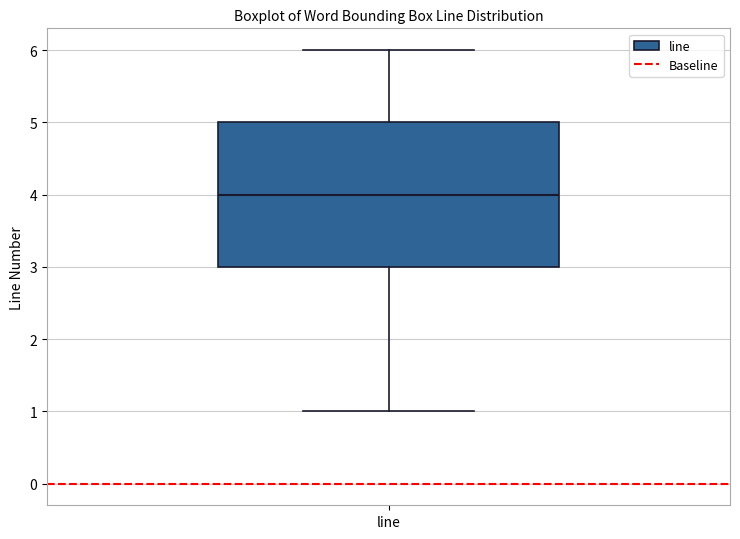

Read this box plot against the y-axis: the position of the median line, the range covered by the box, and the ends of both whiskers. The values are not printed on the chart, so give them approximately, as read against the axis.

median 4, box 3 to 5, whiskers 1 to 6